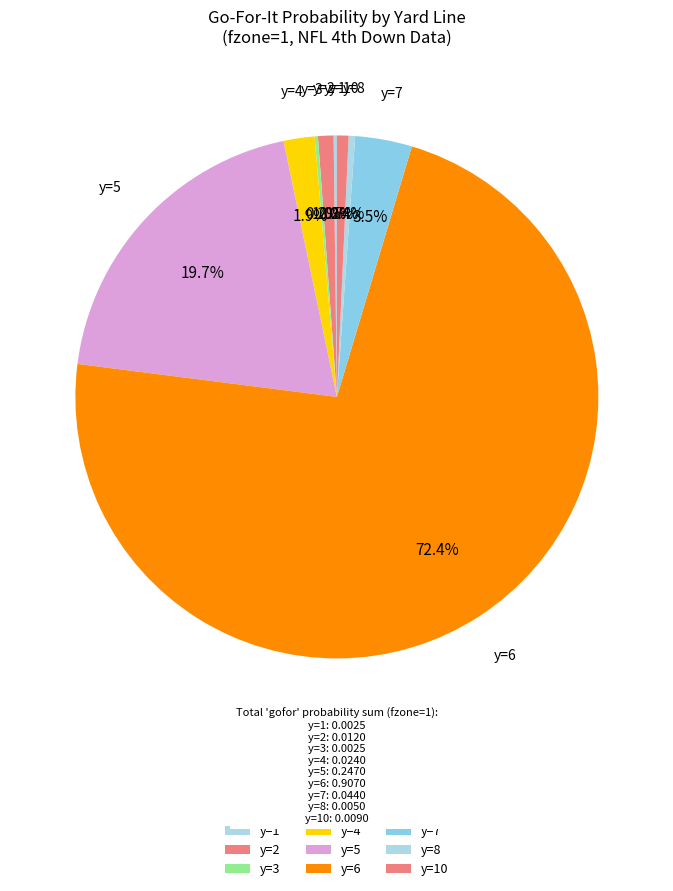

Which category has the biggest portion of the pie?

y=6